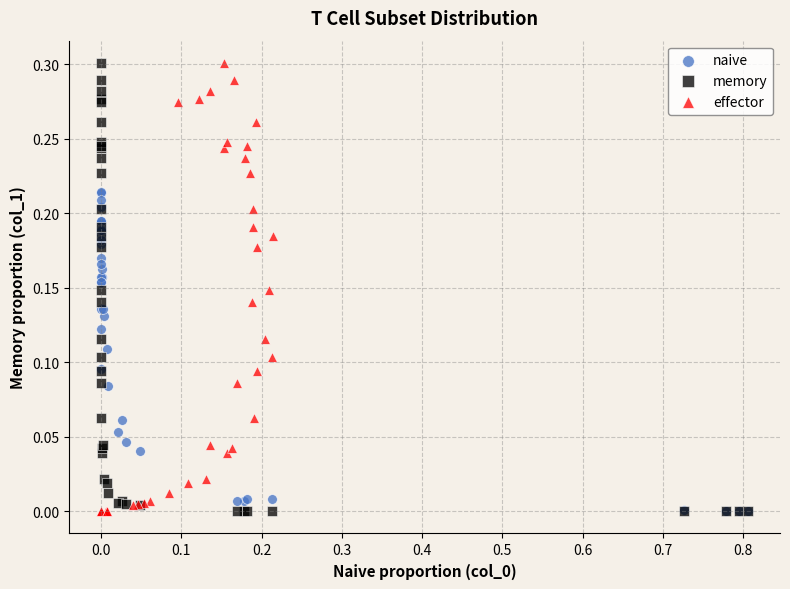

What are all the series names shown in the legend?

naive, memory, effector